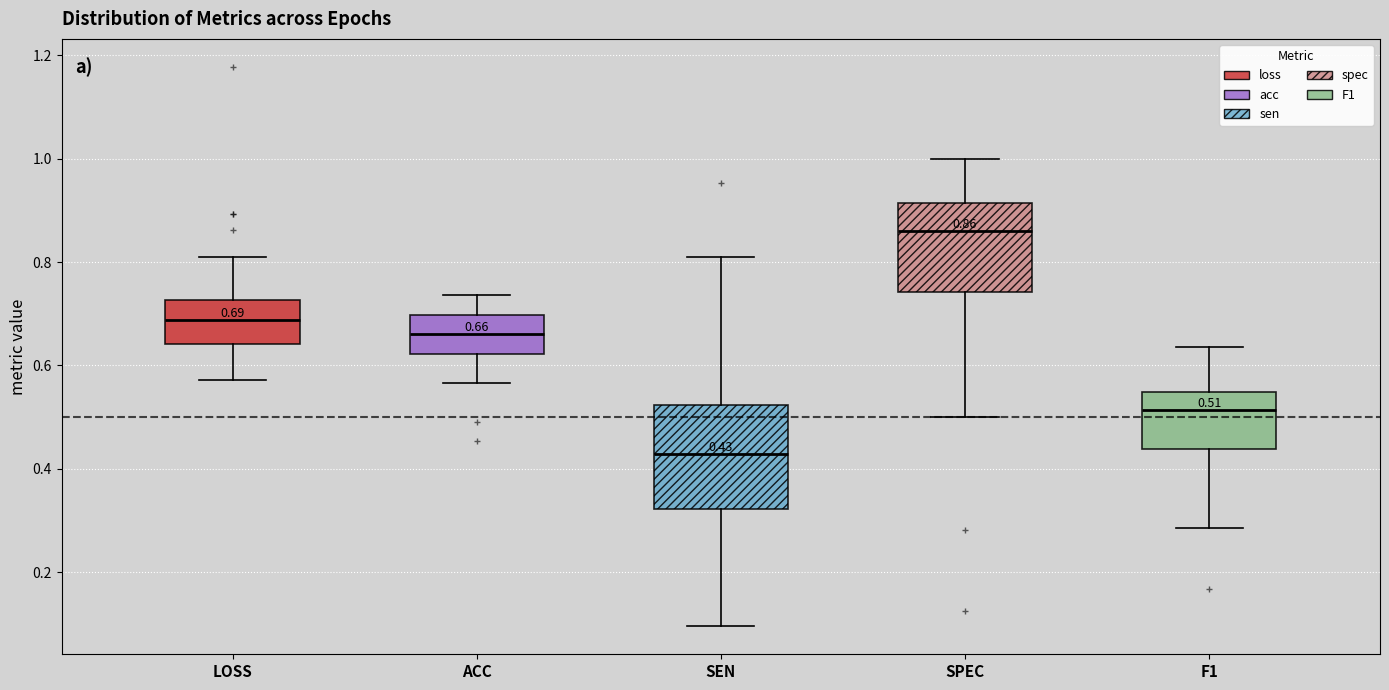

Which box's median line is the lowest?

SEN